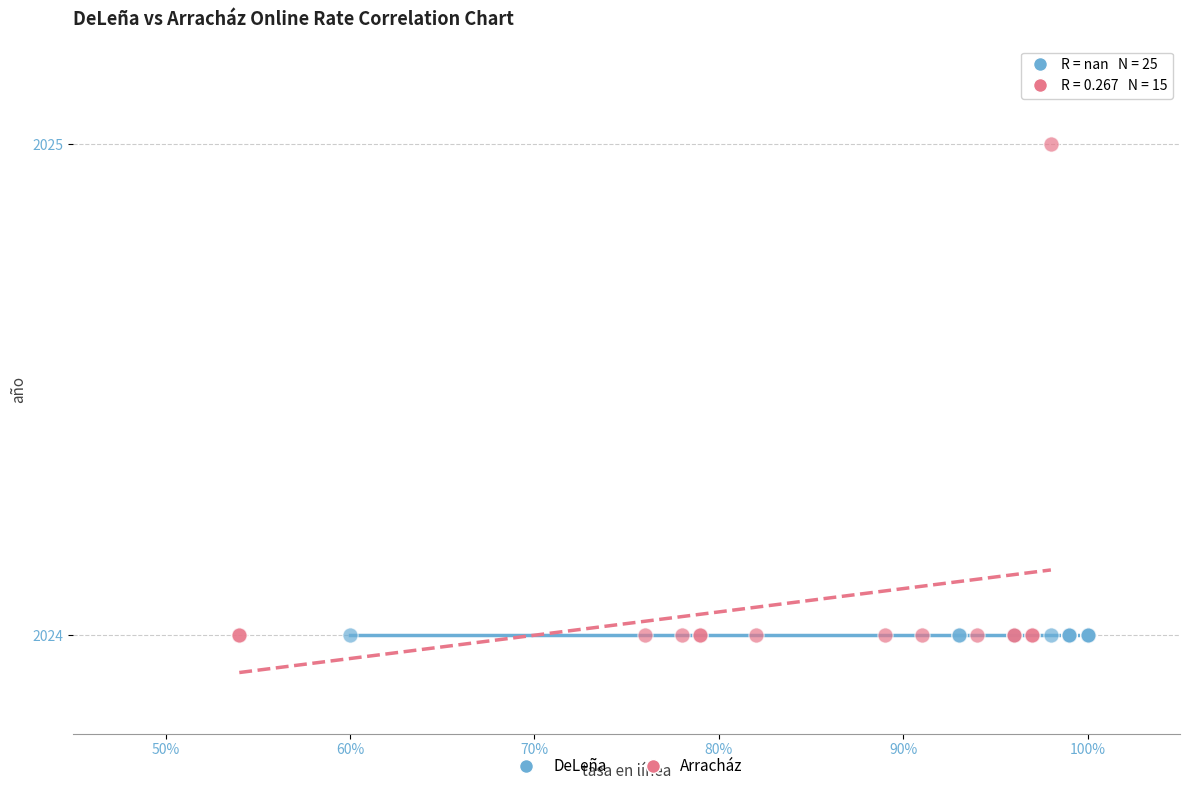

Which series reaches the maximum Y coordinate?

Arracház